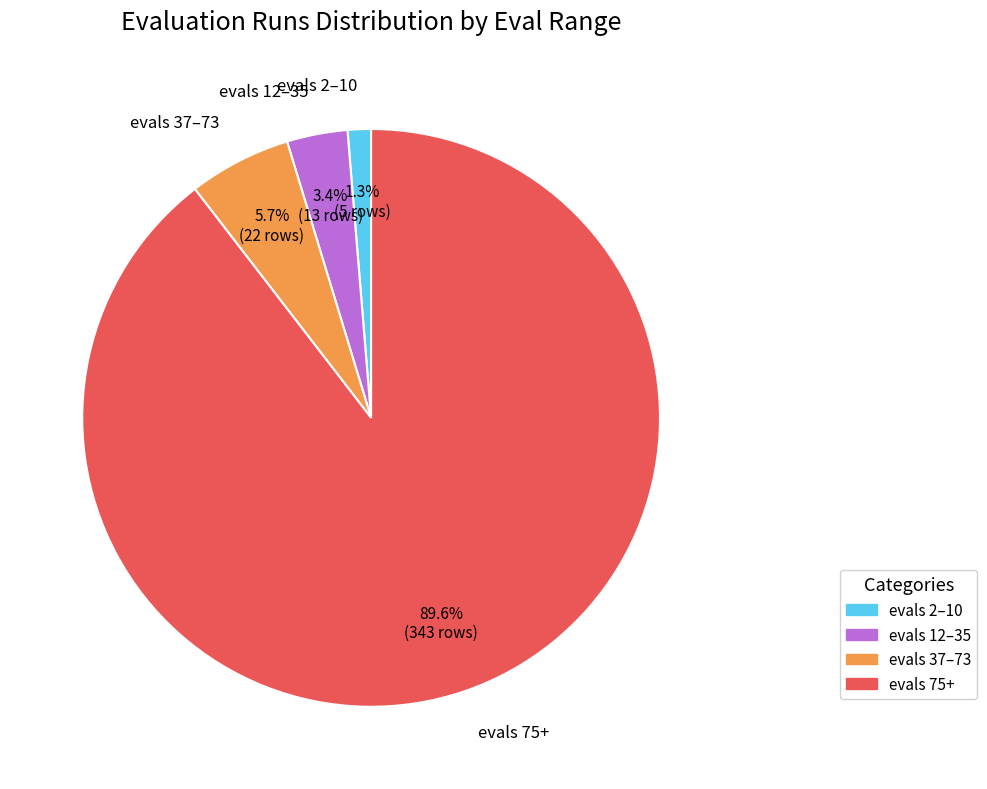

Does any single category account for the majority?

Yes